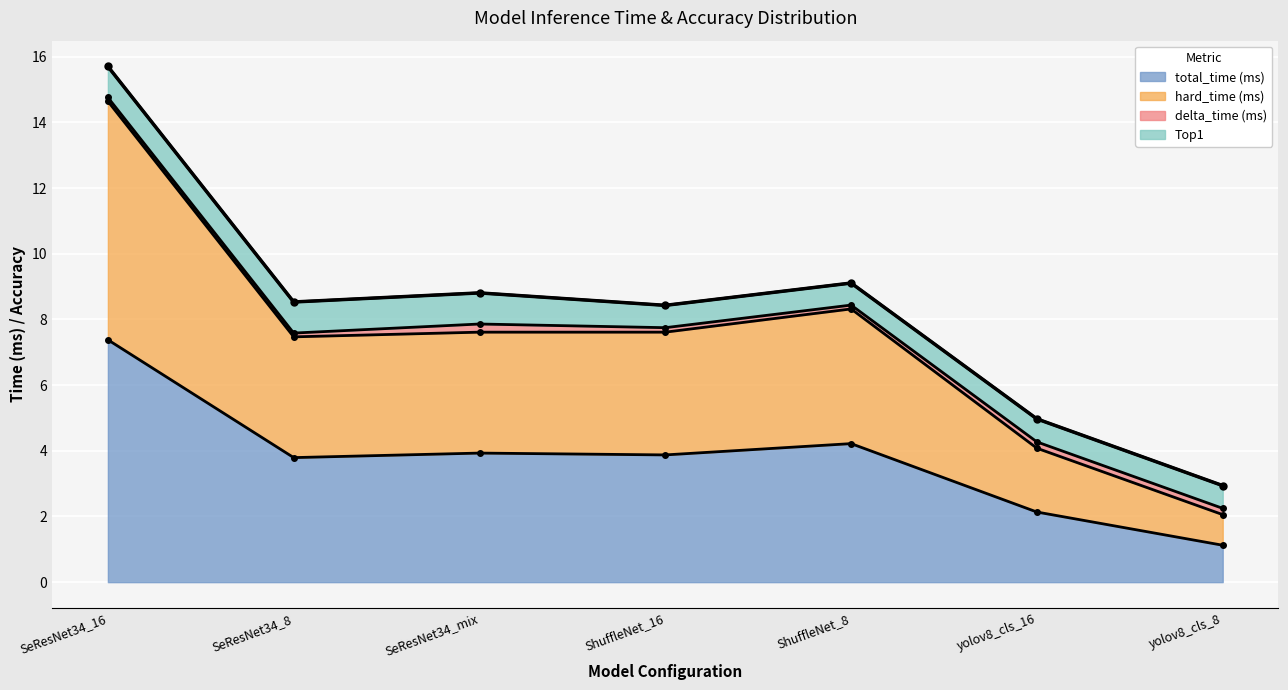

What position from the left is yolov8_cls_16?

6